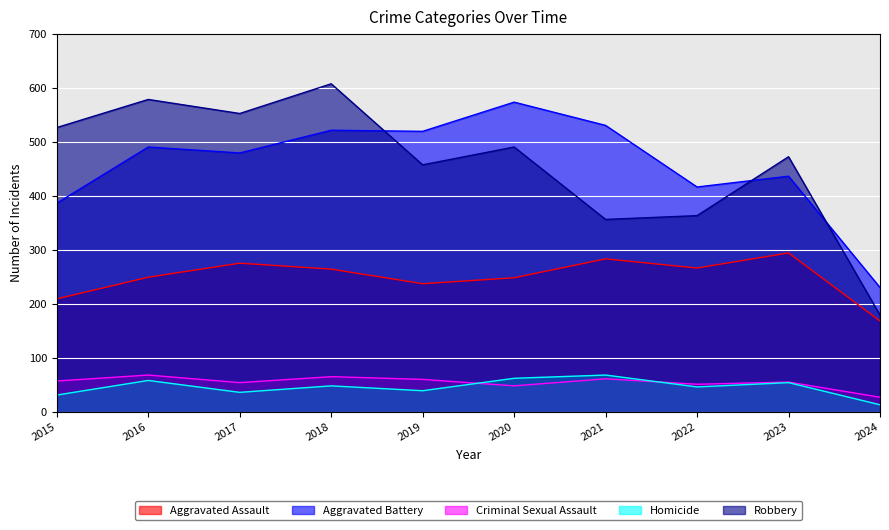

At which category is the sum across all series the highest?

2018